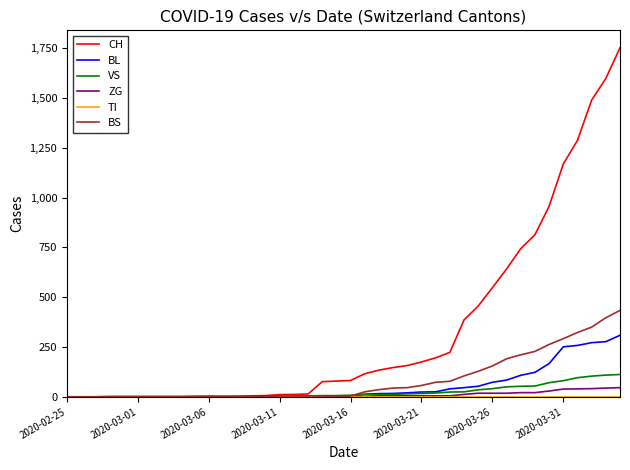

Which series has the widest spread of values?

CH